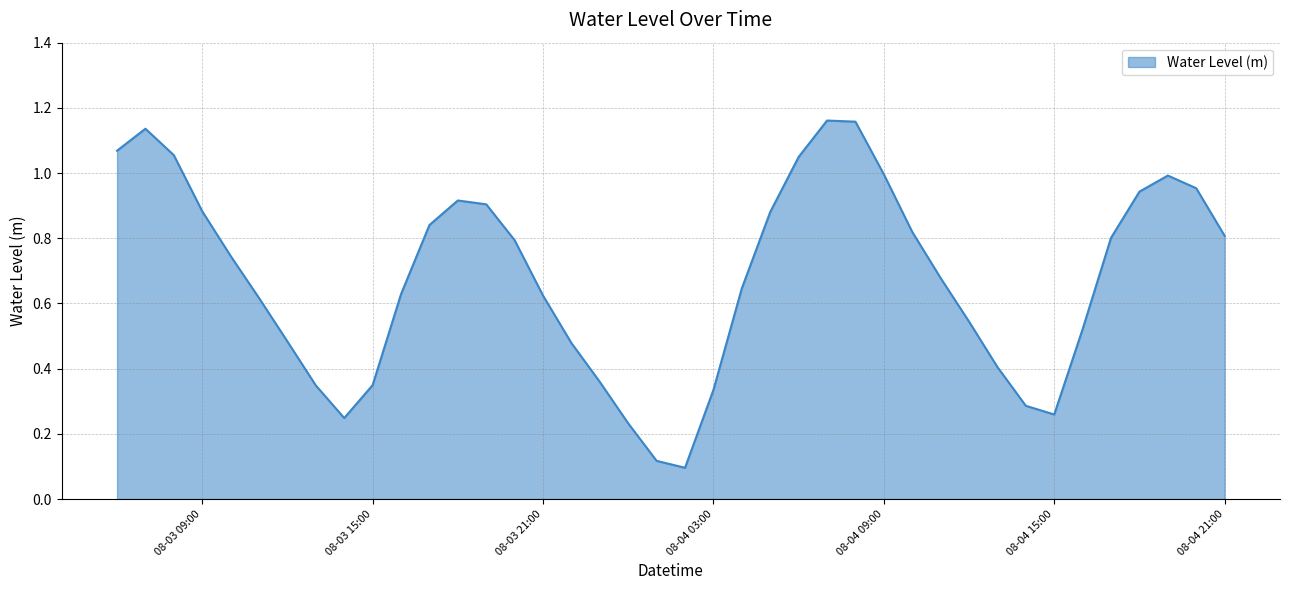

How many points are higher than both their immediate neighbors (excluding endpoints)?

4